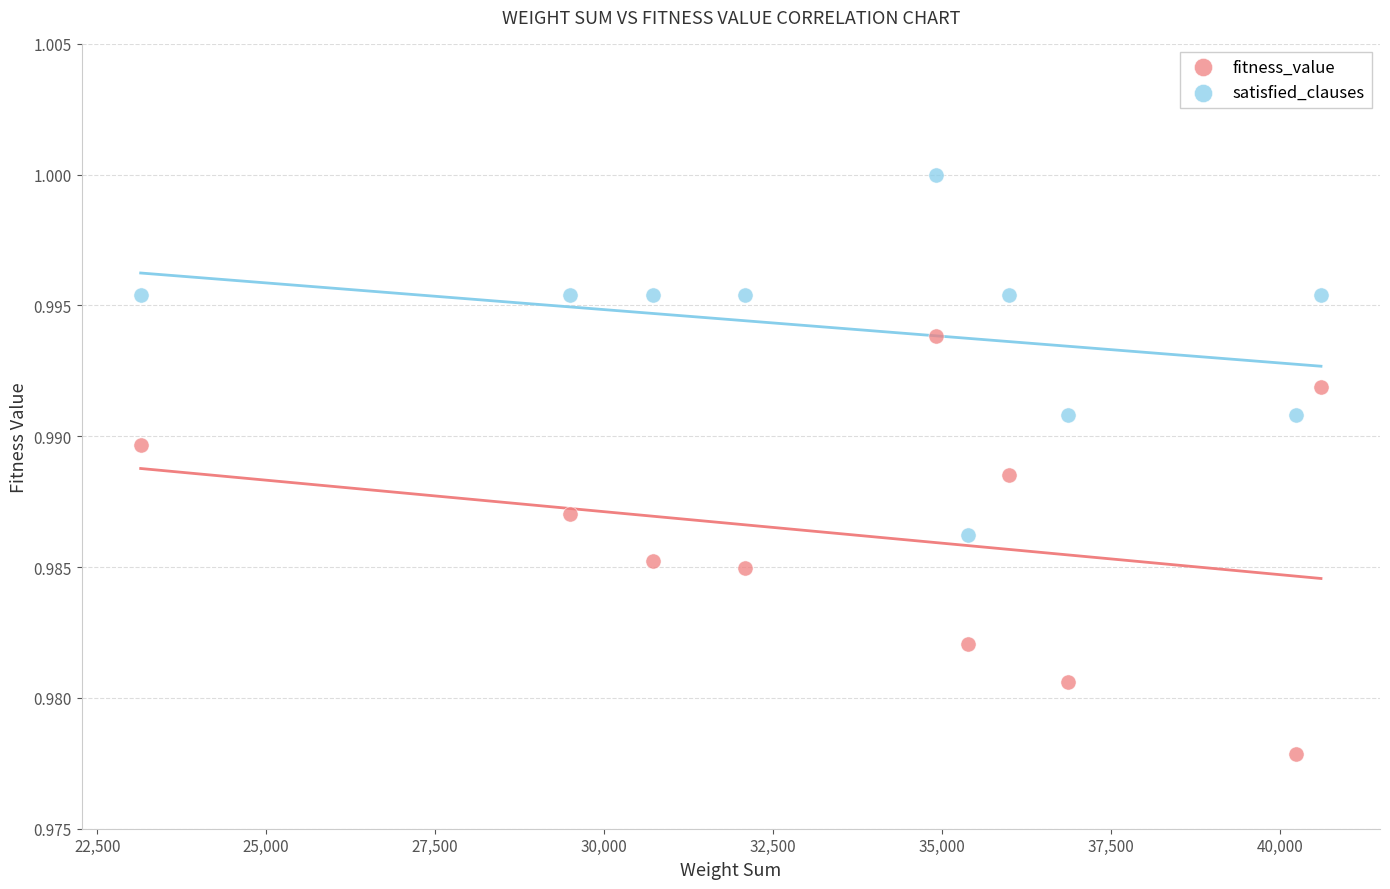

Which series has the largest Y range (max minus min)?

fitness_value